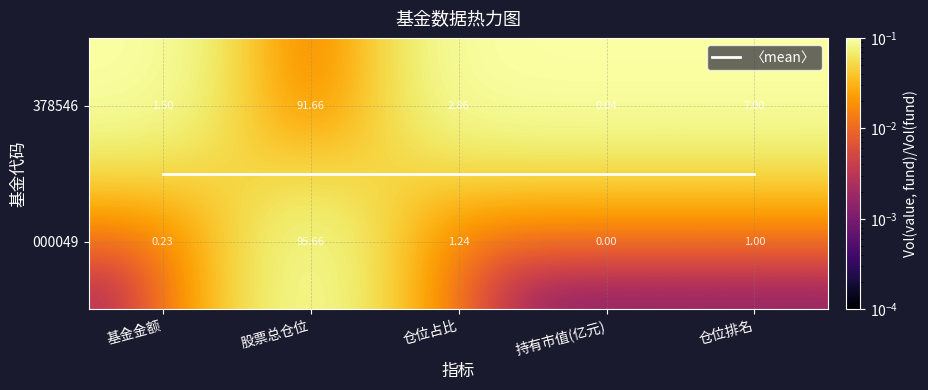

The 378546 series shows 0.0 at 基金金额. True or false?

False